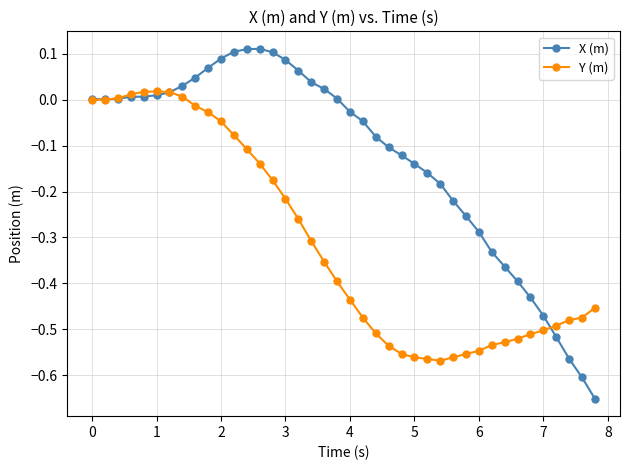

Rank the series by their average value, from highest to lowest.

X (m), Y (m)